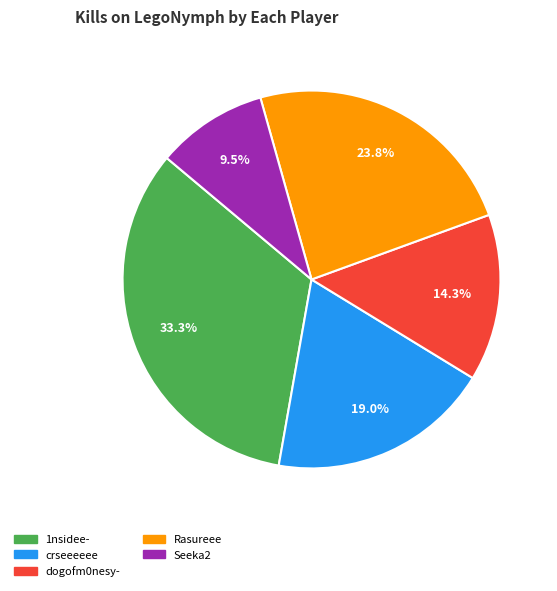

Does any single category account for the majority?

No